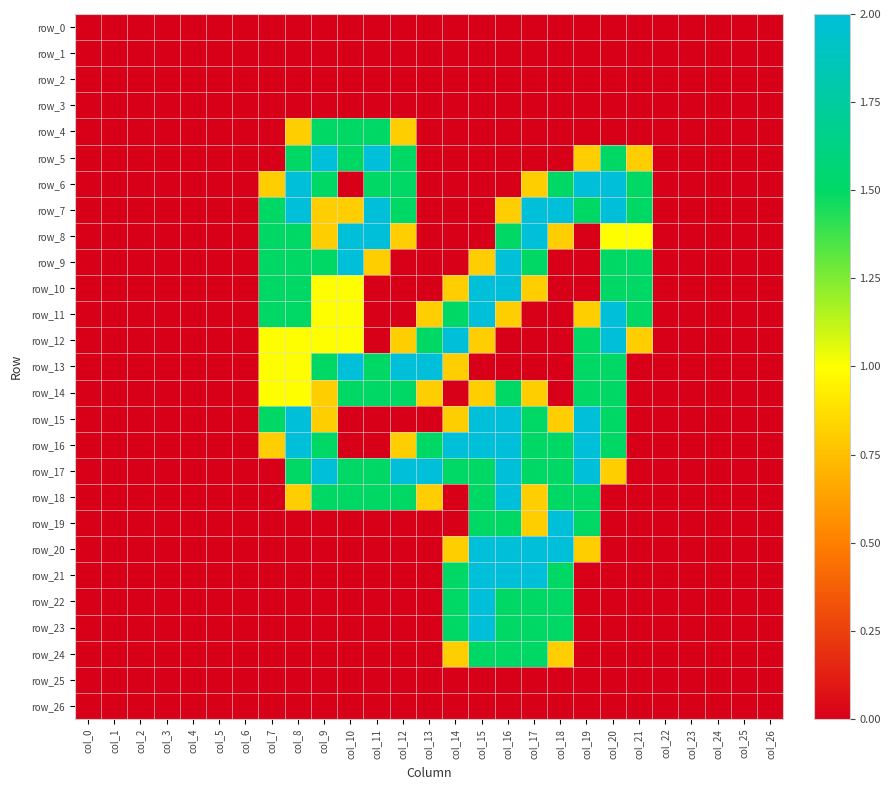

What is the spread (max minus min) of values at col_10?

2.0